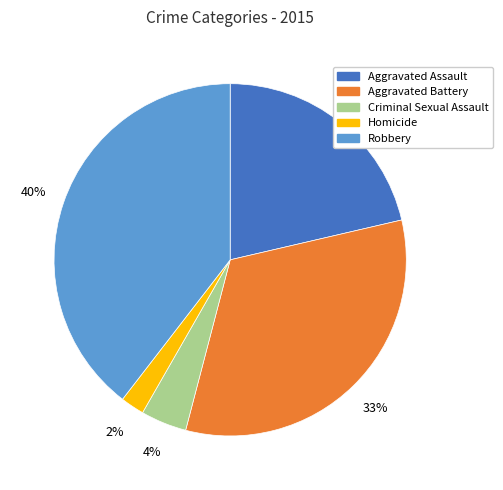

How many segments does this pie chart have?

5